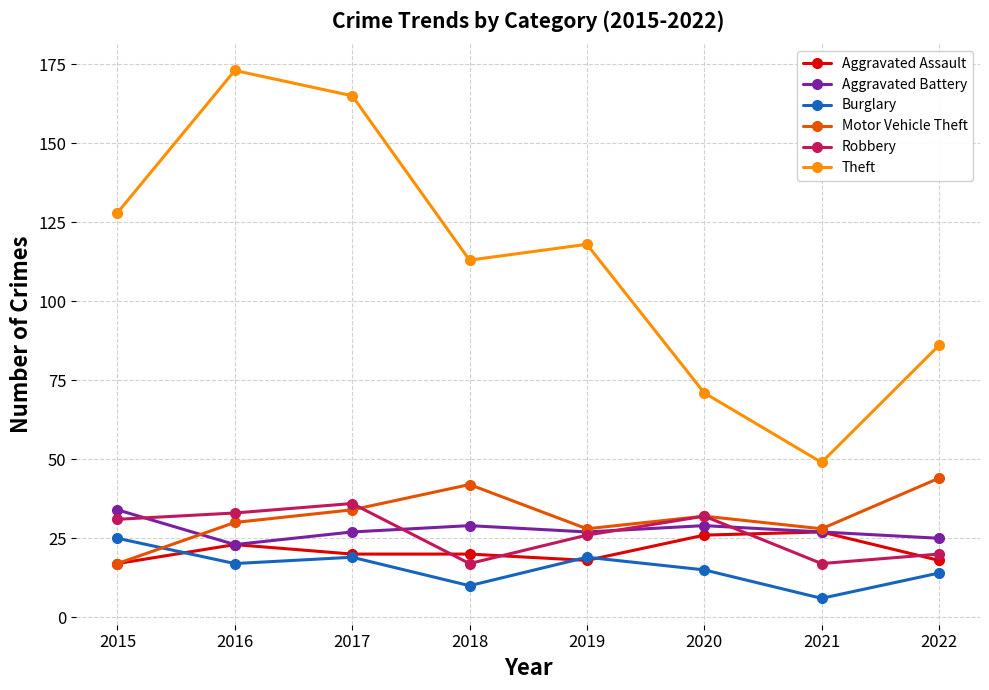

How many interior local peaks does the Robbery series have?

2